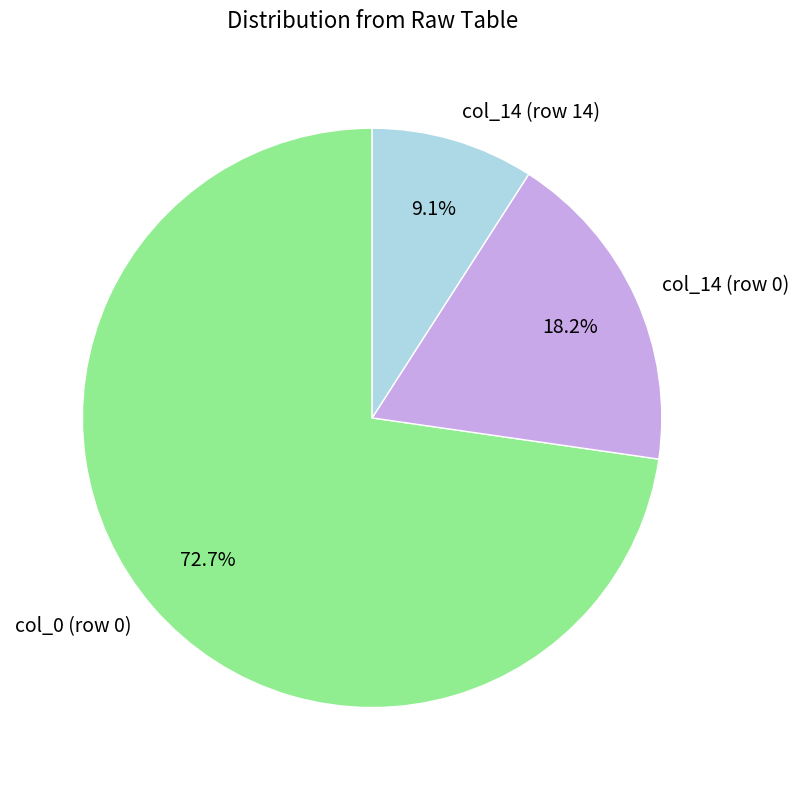

Between col_14 (row 14) and col_14 (row 0), which is larger?

col_14 (row 0)